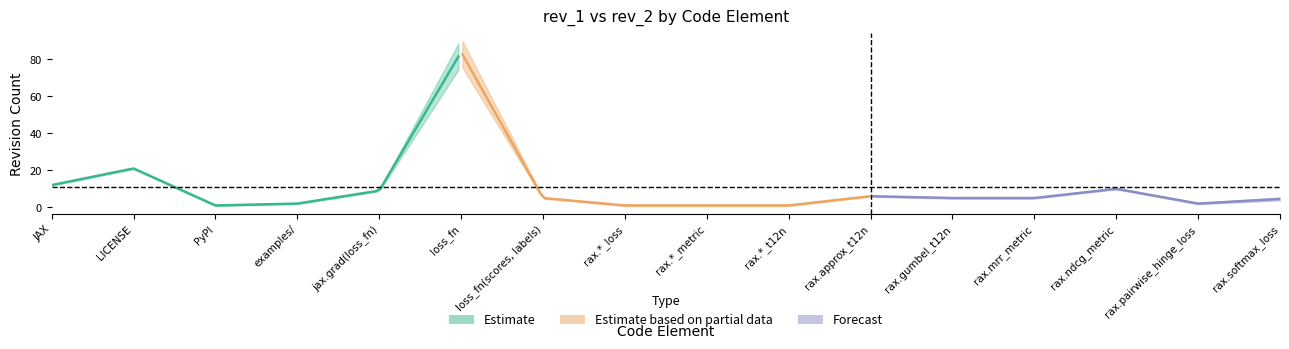

What is the sum of the rev_2 values at 5 and 12?

96